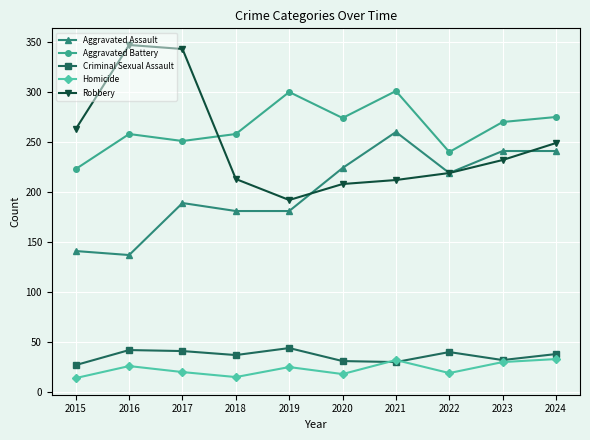

At which label does Aggravated Assault reach its peak?

2021